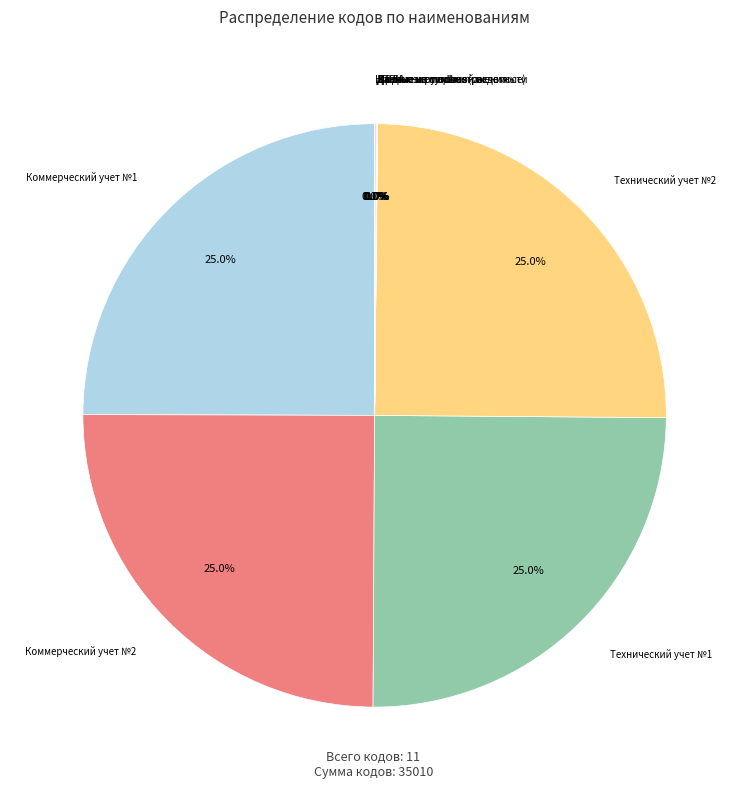

Count the number of slices in the pie.

11